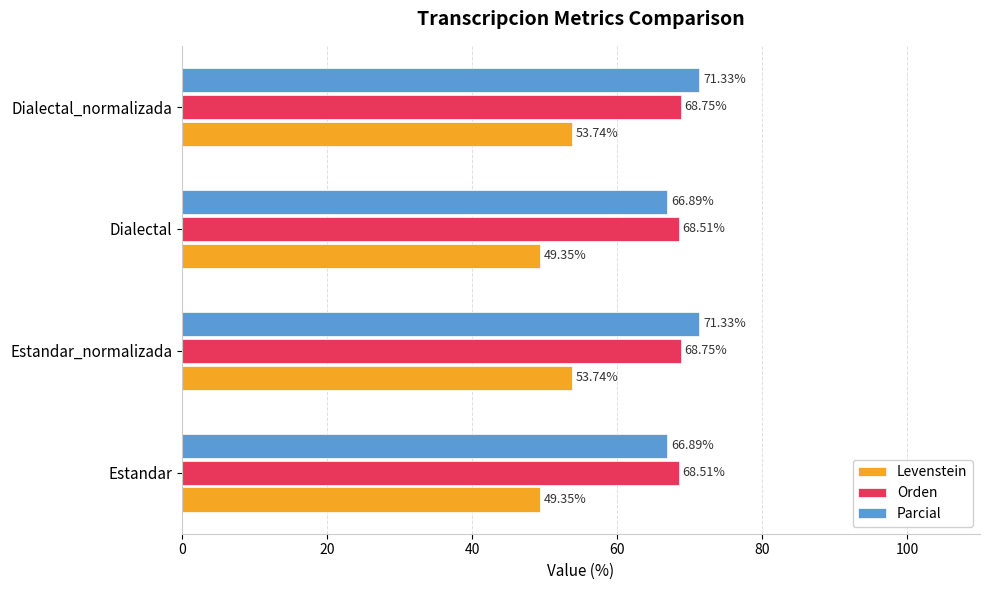

Which series has the largest total across all categories?

Parcial